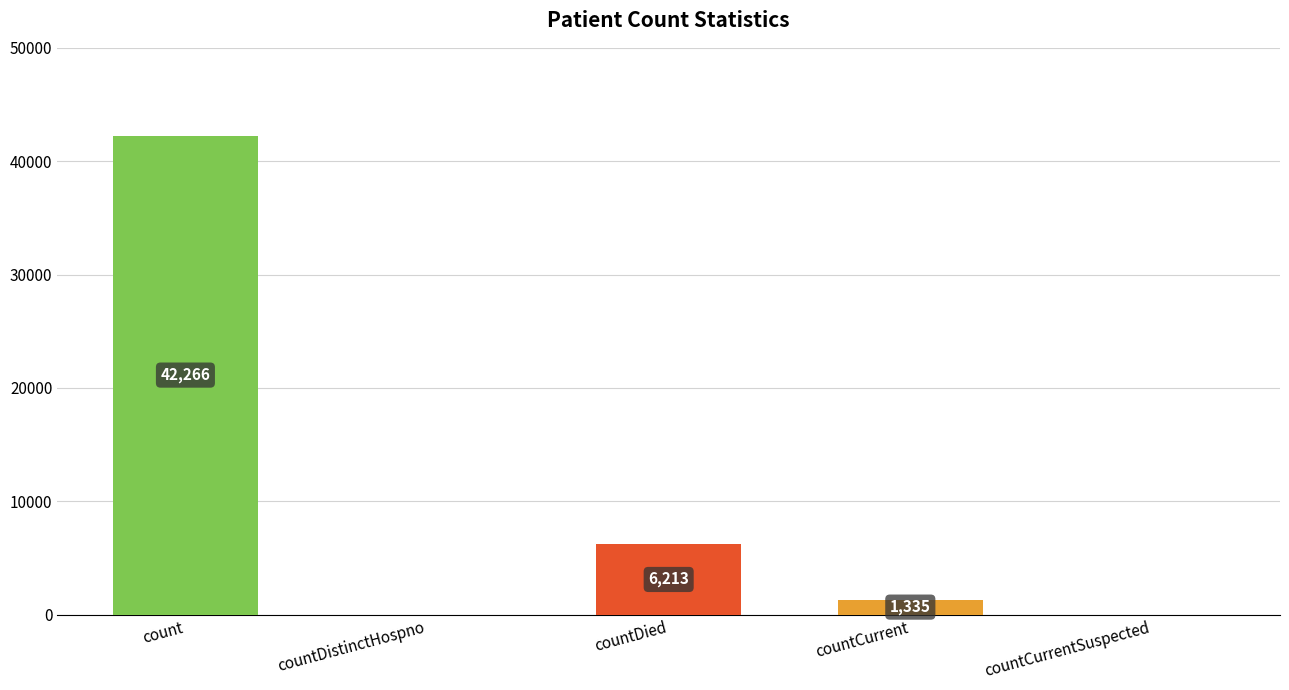

Reading left to right, transcribe all the data shown in this chart.

42266	0	6213	1335	0